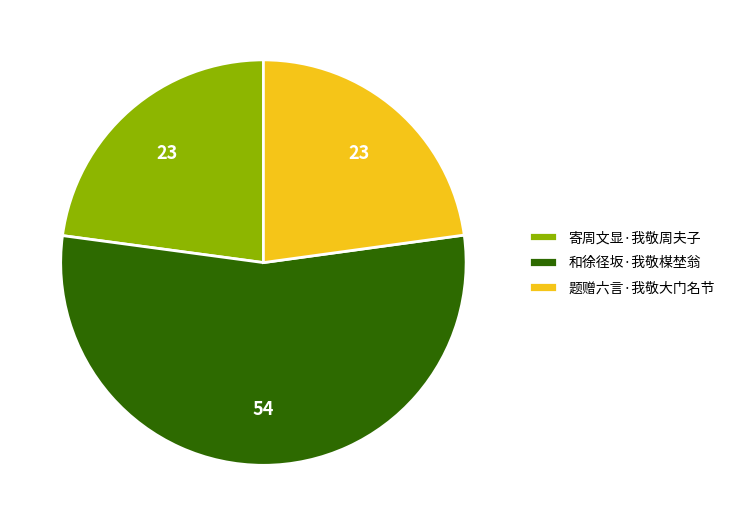

Is 题赠六言·我敬大门名节 the majority of the pie?

No